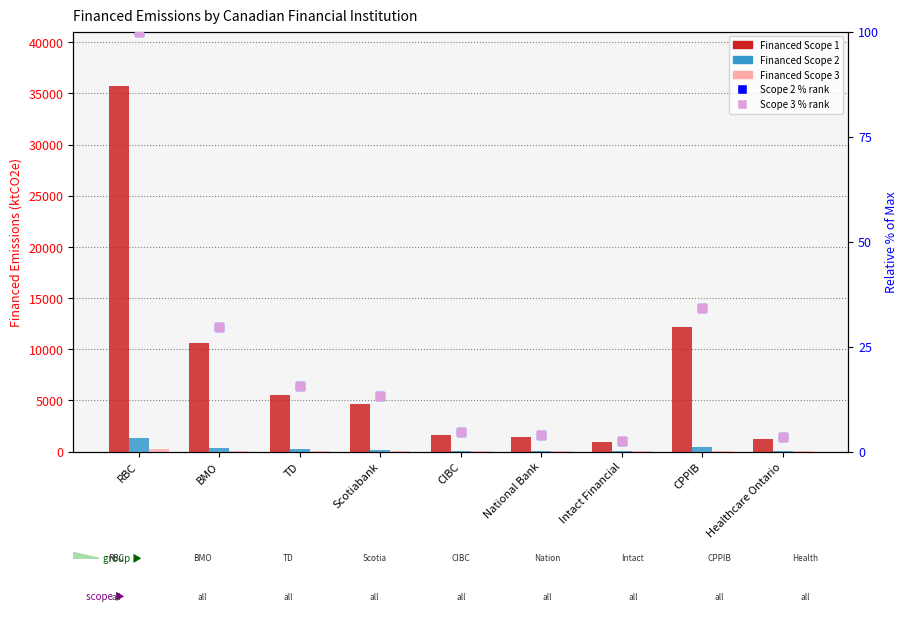

What is the total value across all series at BMO?

11116.8